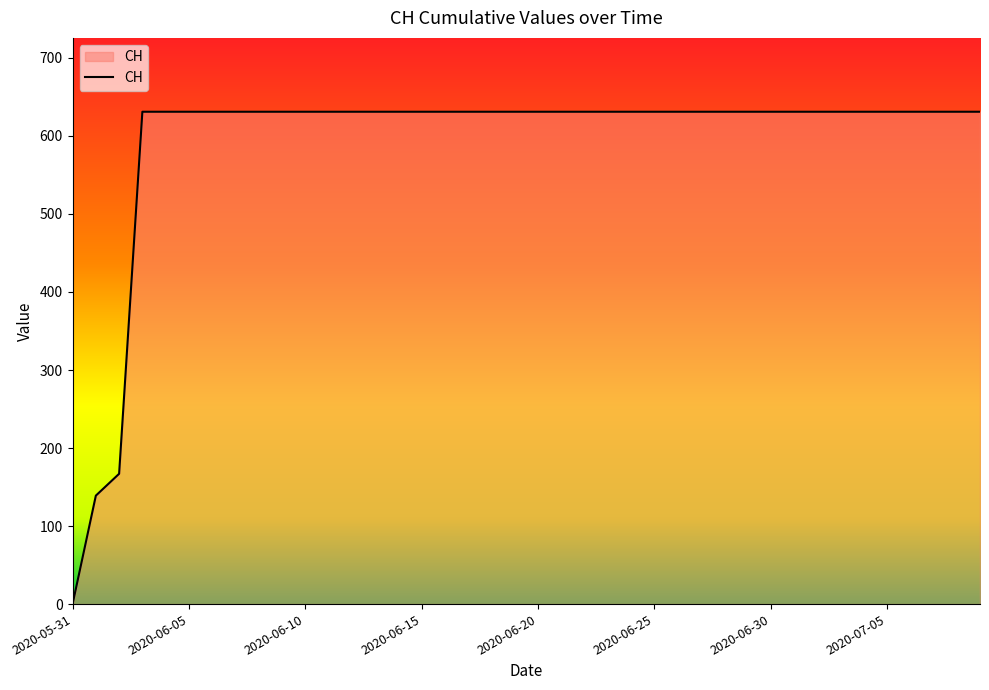

What is the maximum value shown in the chart?

631